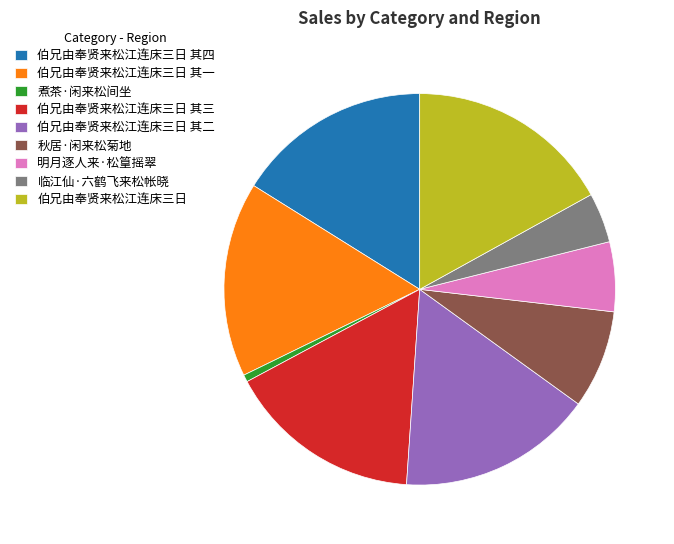

How many slices are in this pie chart?

9